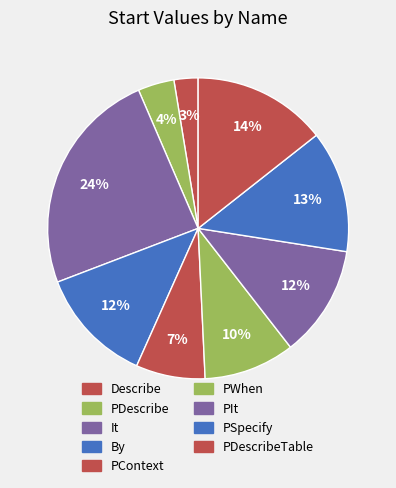

How many slices are in this pie chart?

9